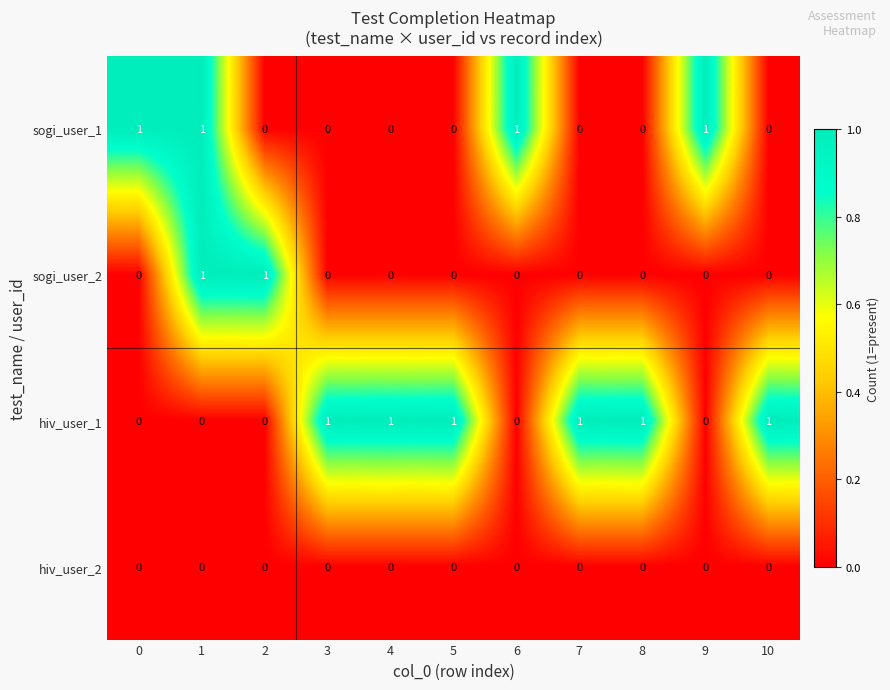

True or false: sogi_user_2 has a value of 1 at 0.

False